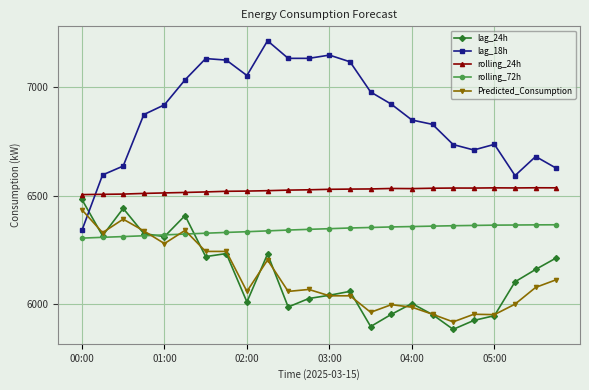

How many lines are shown in the chart?

5